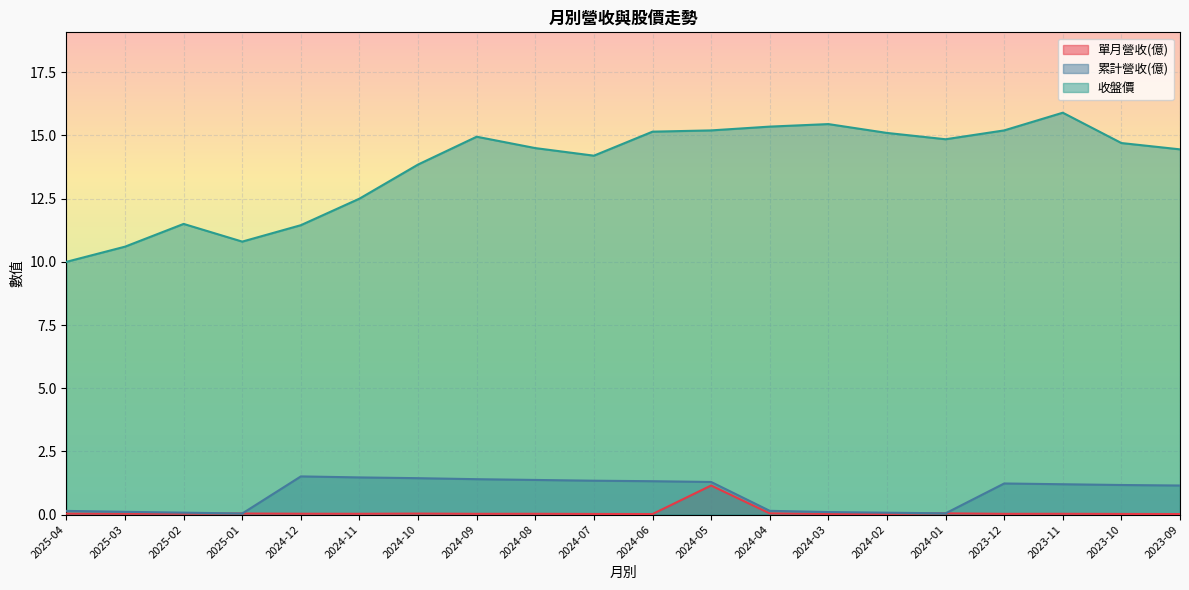

What value does the 累計營收(億) series have at 2023-09?

1.1